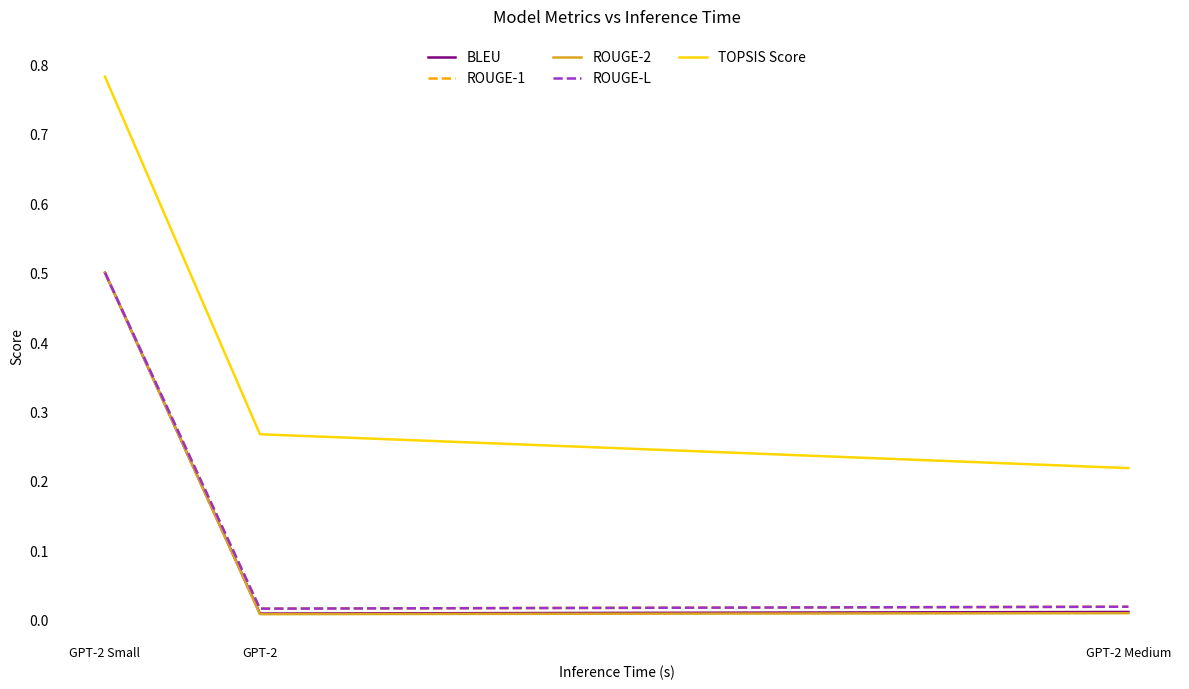

What is the label of the 2nd point from the right?

GPT-2